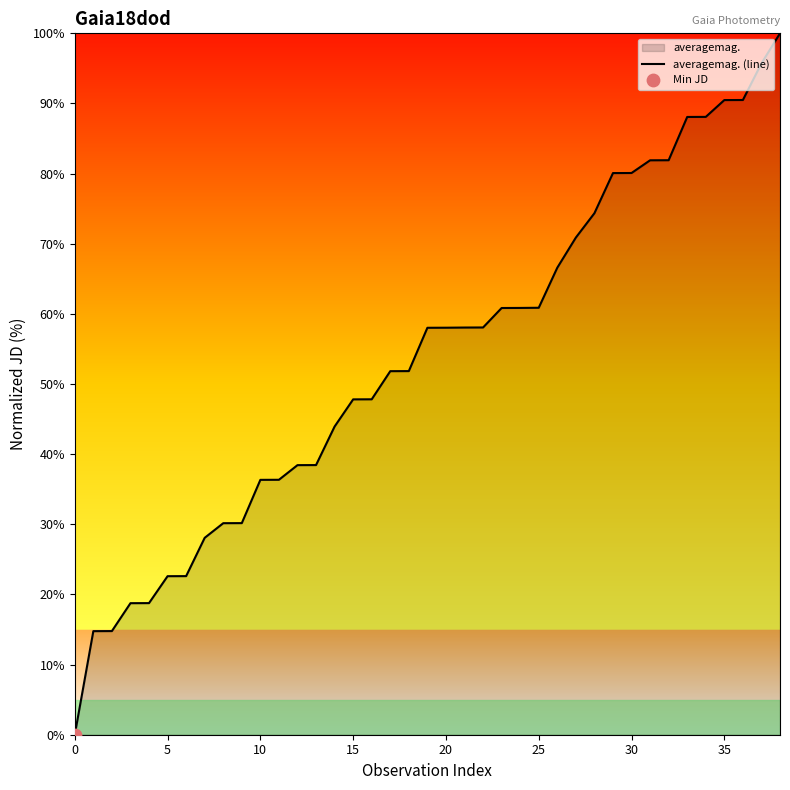

What is the difference between the maximum and minimum values?

100.0